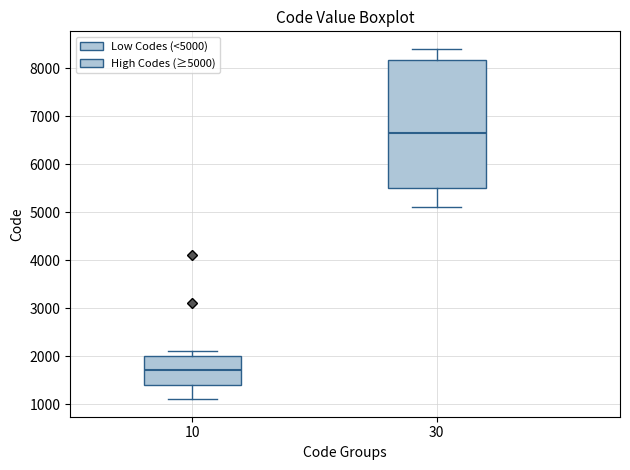

Where is the upper edge of the box at x = 30 on the y-axis? The values are not printed on the chart, so give them approximately, as read against the axis.

8200